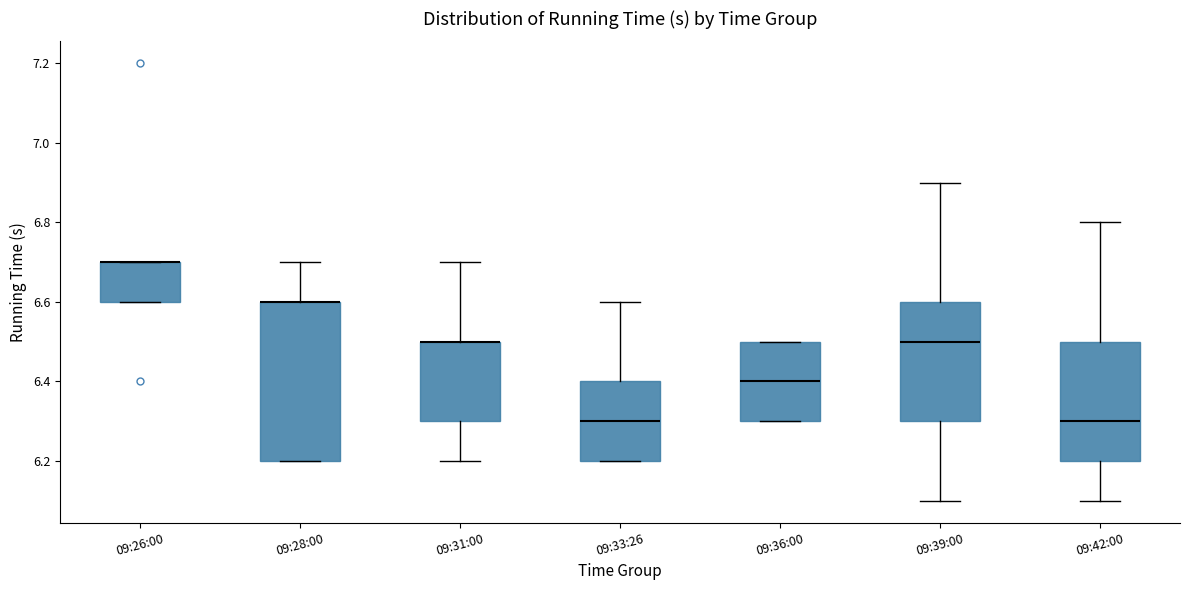

Comparing the boxes themselves (not the whiskers), which one is the tallest?

09:28:00